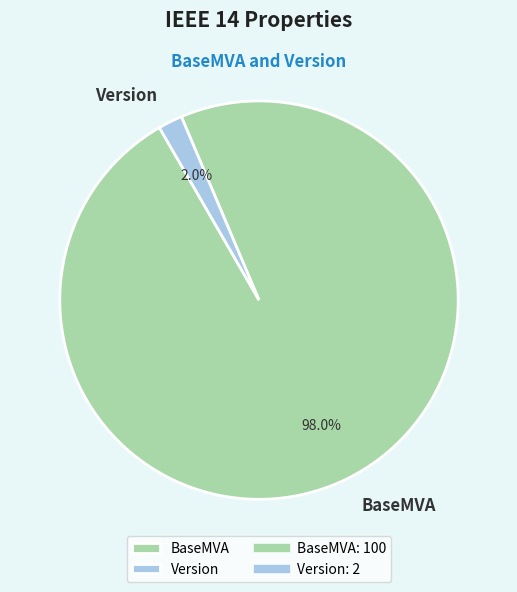

To the nearest percent, what is the combined percentage of BaseMVA and Version?

100%